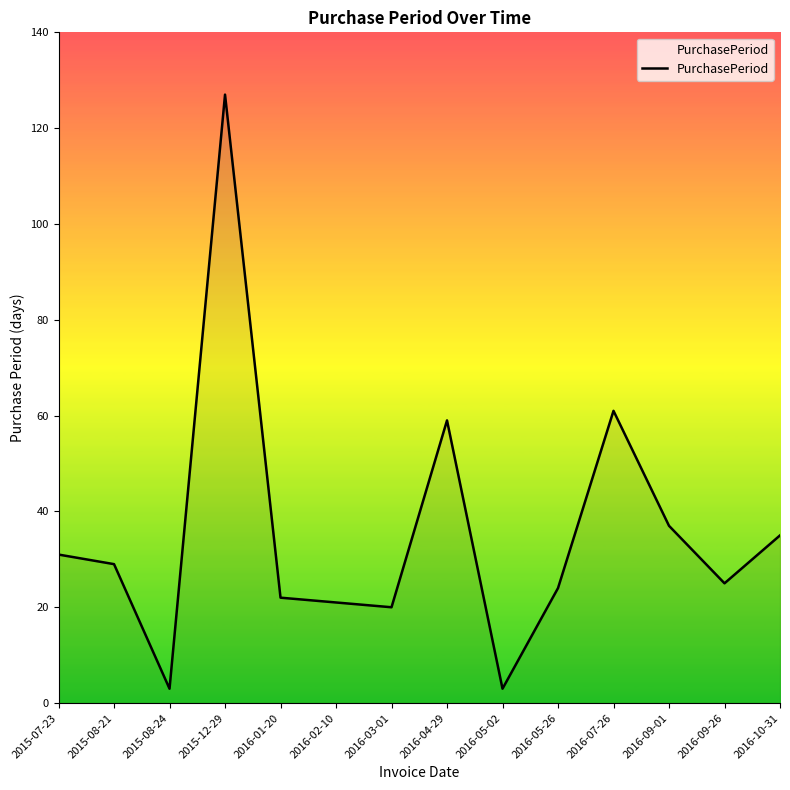

Reading right to left, extract all data points from this chart.

35	25	37	61	24	3	59	20	21	22	127	3	29	31